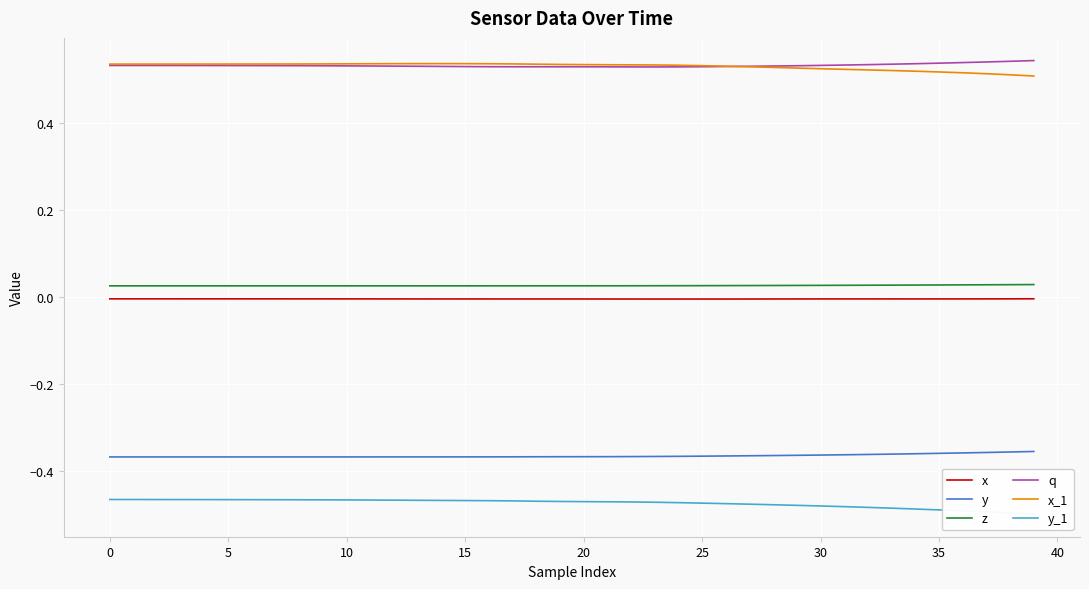

Which series changed the most between 23 and 25?

y_1